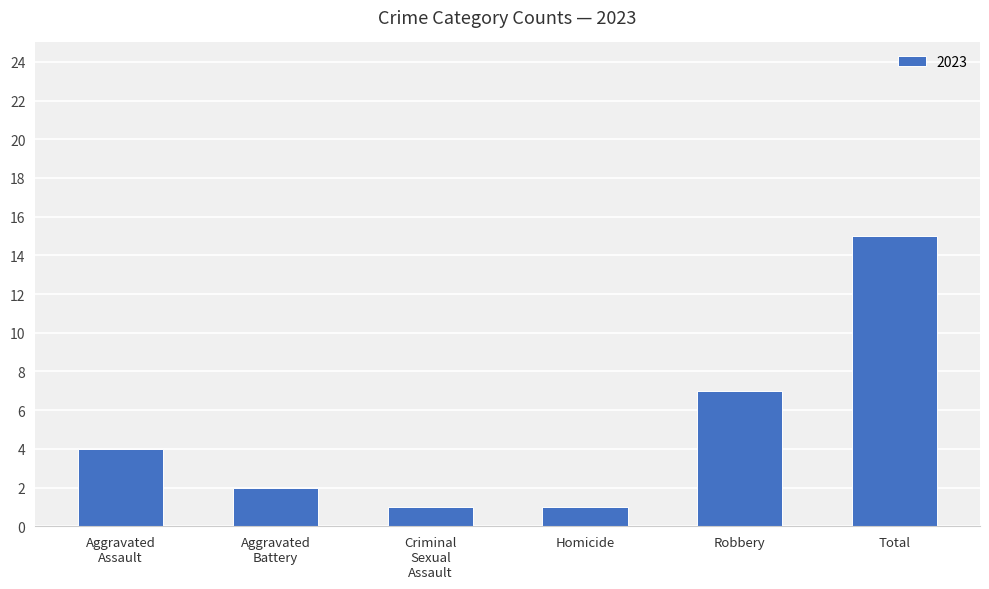

How many bars are there in total?

6